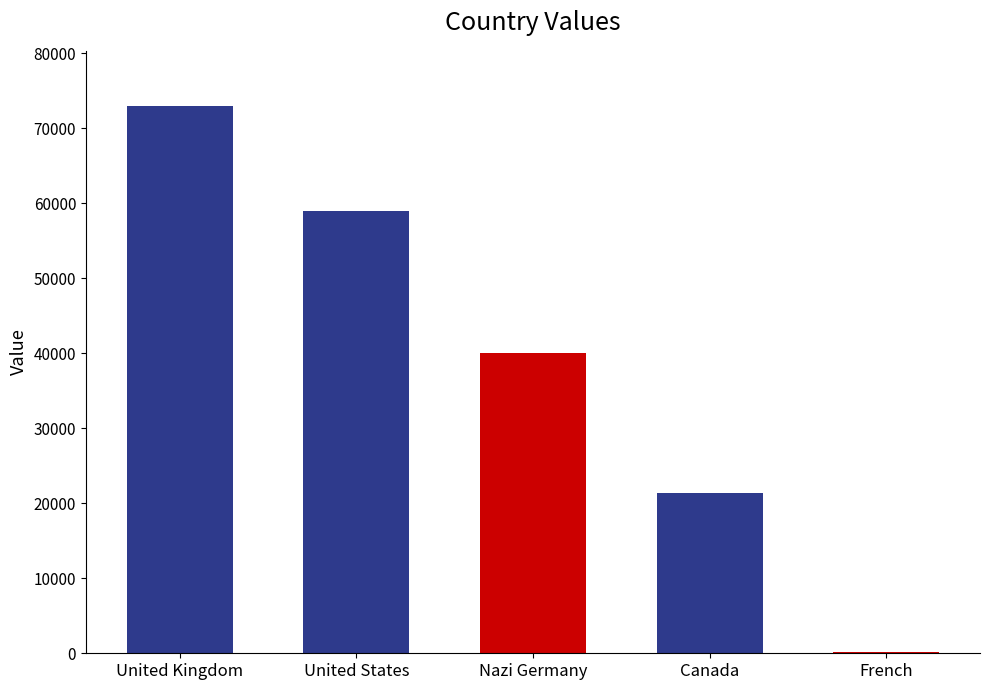

Reading left to right, what are all the values shown in this chart?

73000	59000	40000	21400	177